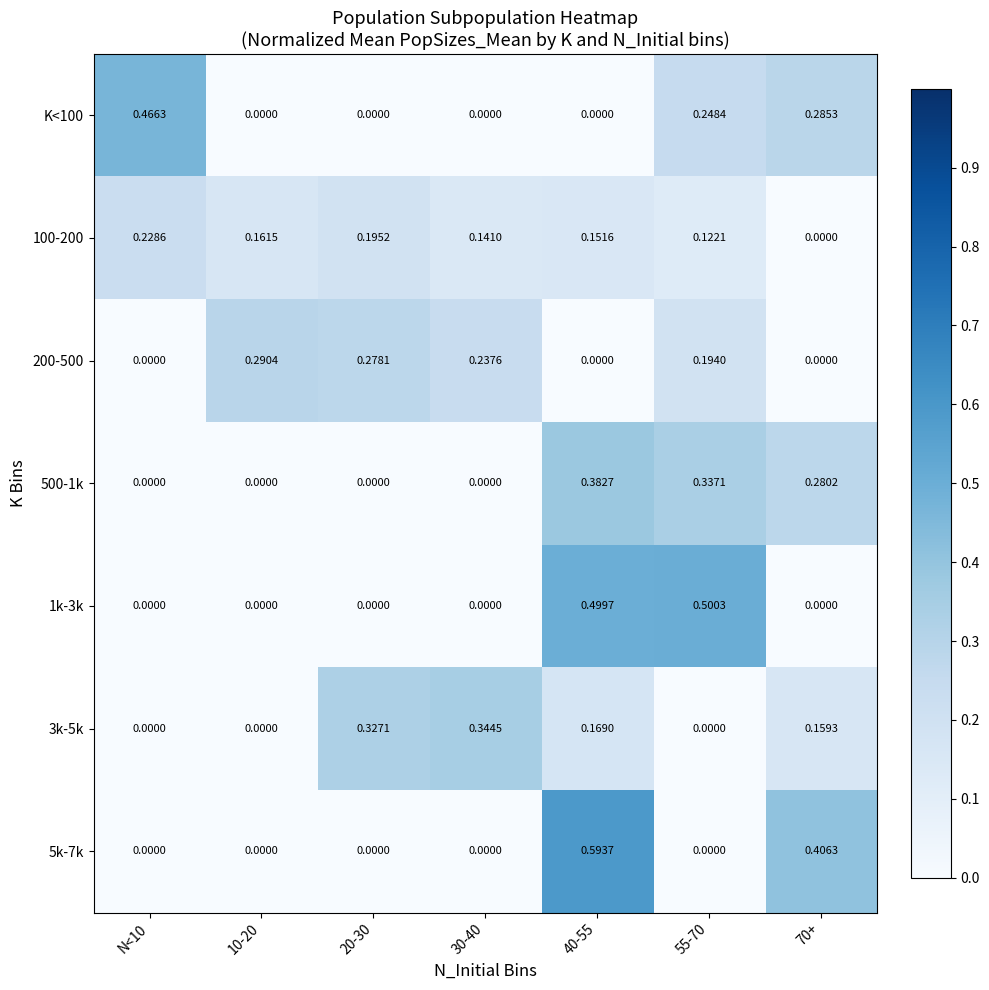

Is the value of 500-1k at 55-70 greater than the value of 5k-7k at 20-30?

Yes